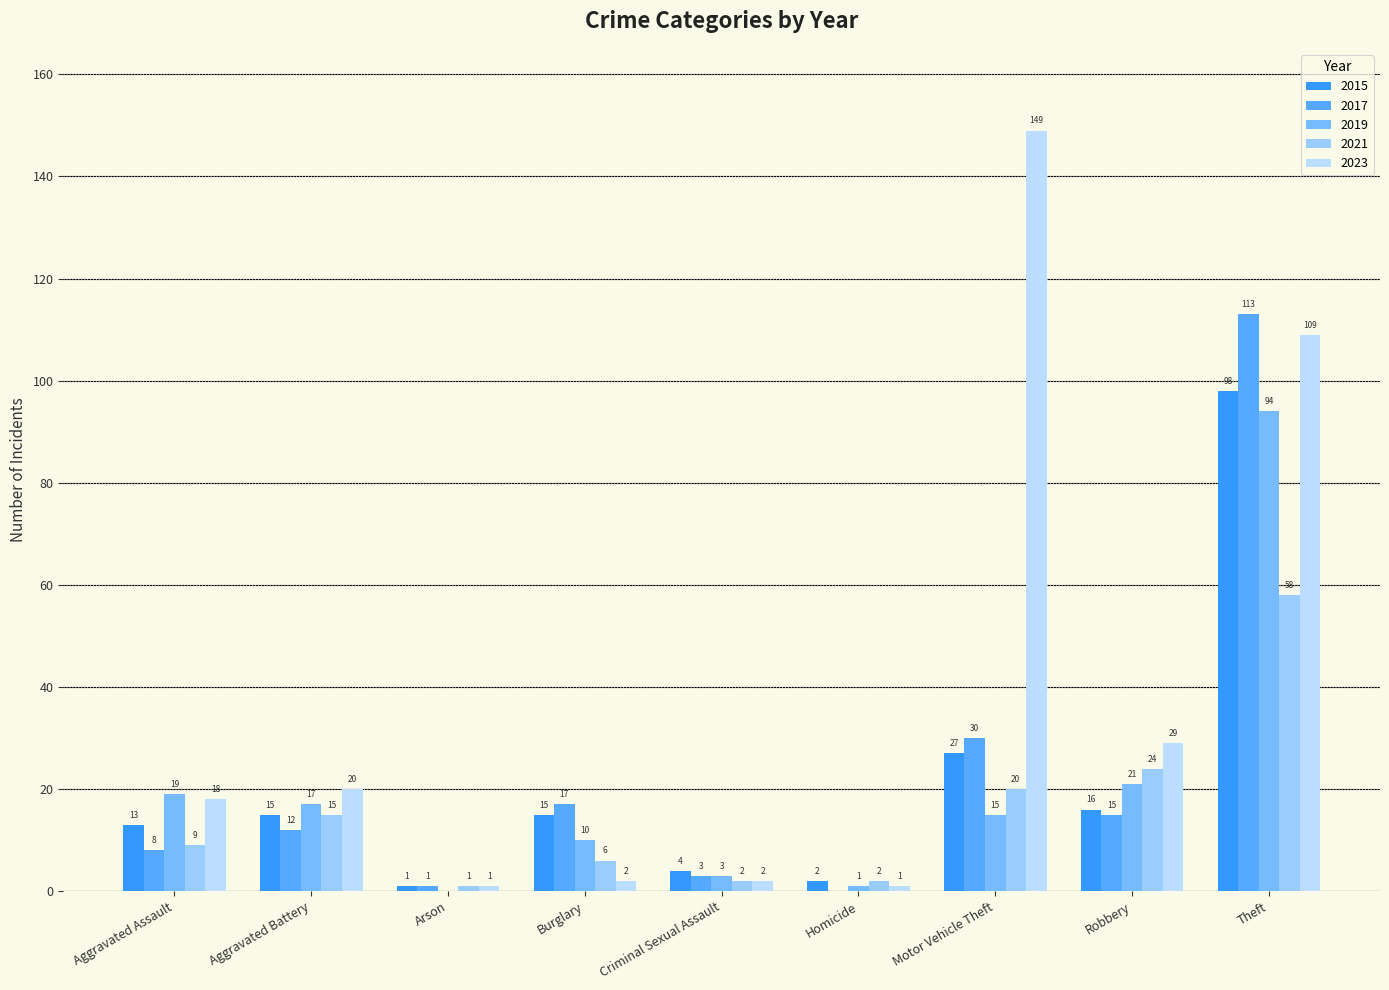

How many categories are shown in the chart?

9